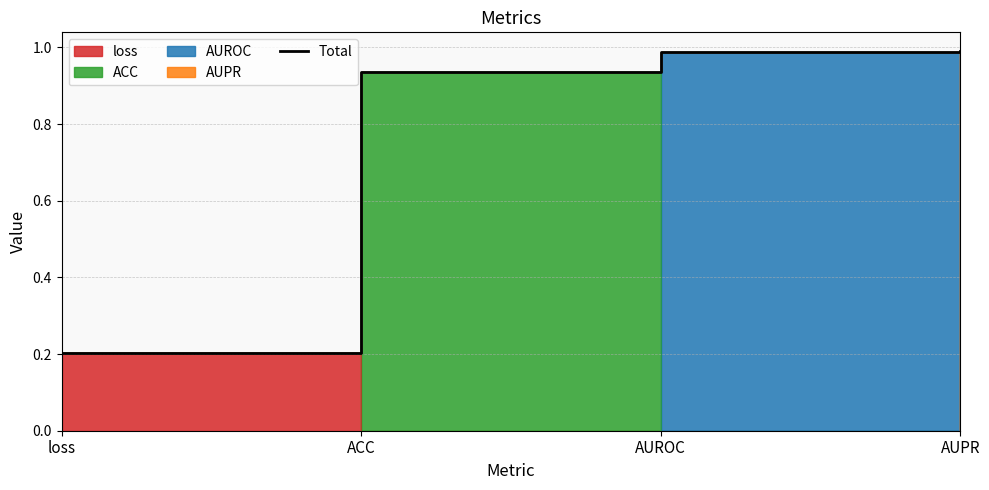

True or false: there are more than 2 points higher than both neighbors.

False